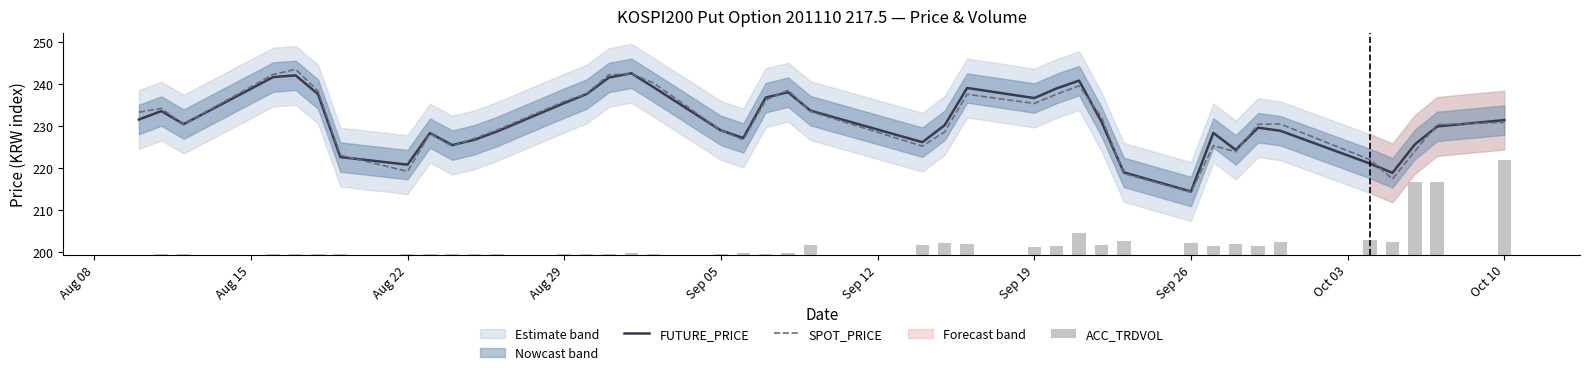

True or false: SPOT_PRICE has a value of 309.0 at Aug 22.

False